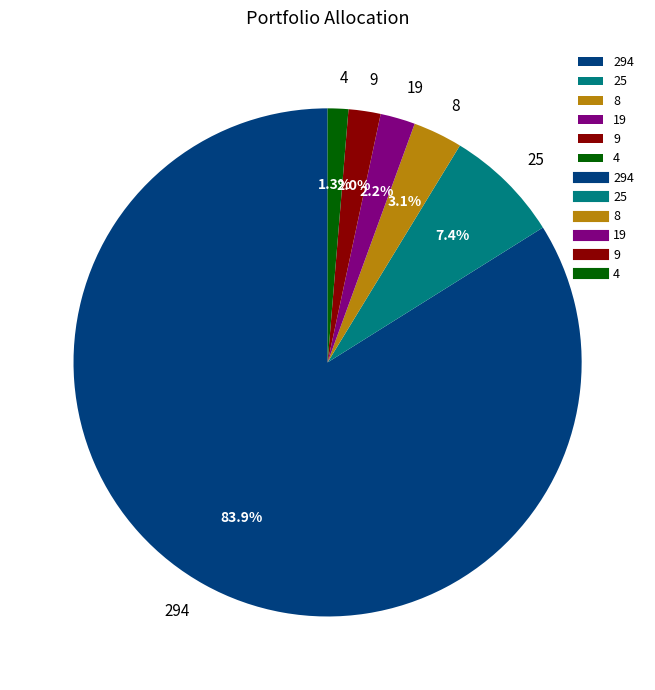

Is it true that 25 is 1% of the pie?

False